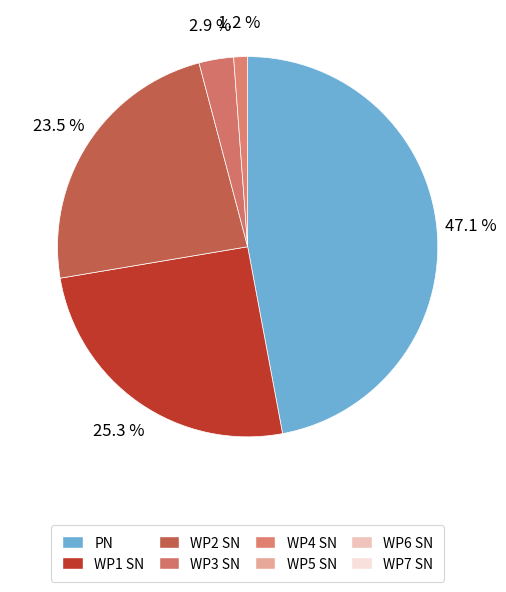

To the nearest percent, what is the average slice percentage?

12%